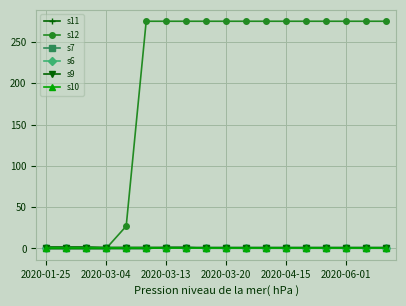

True or false: s9 has more than 2 interior local peaks.

False